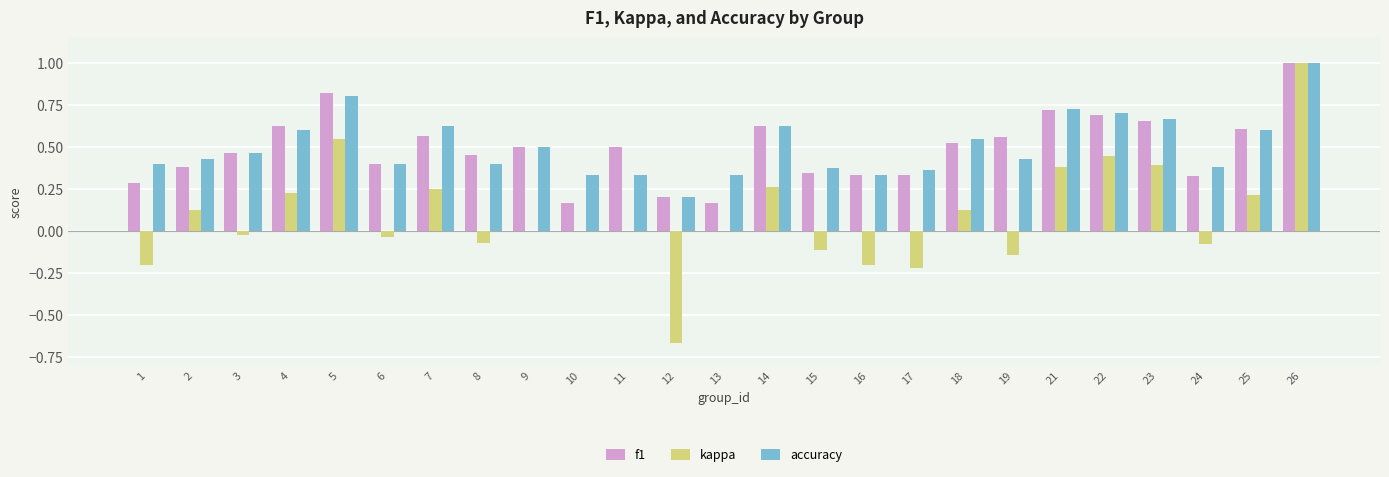

At which category is the sum across all series the highest?

26